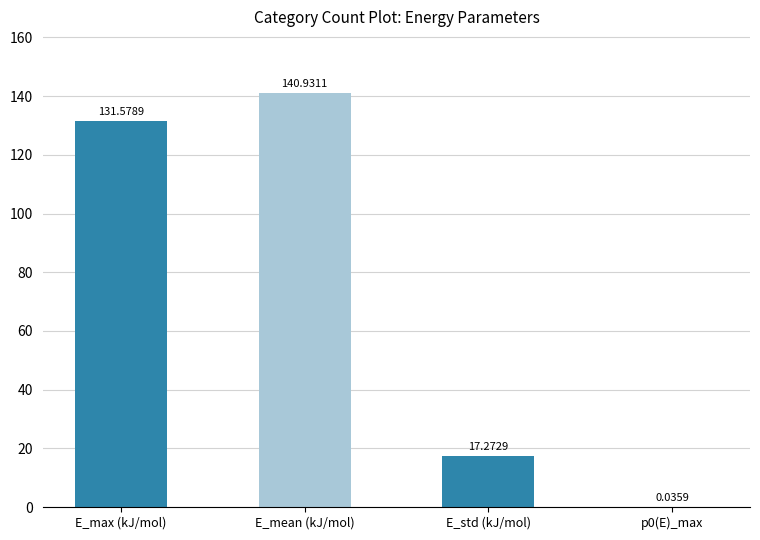

What is the sum of all values?

289.8